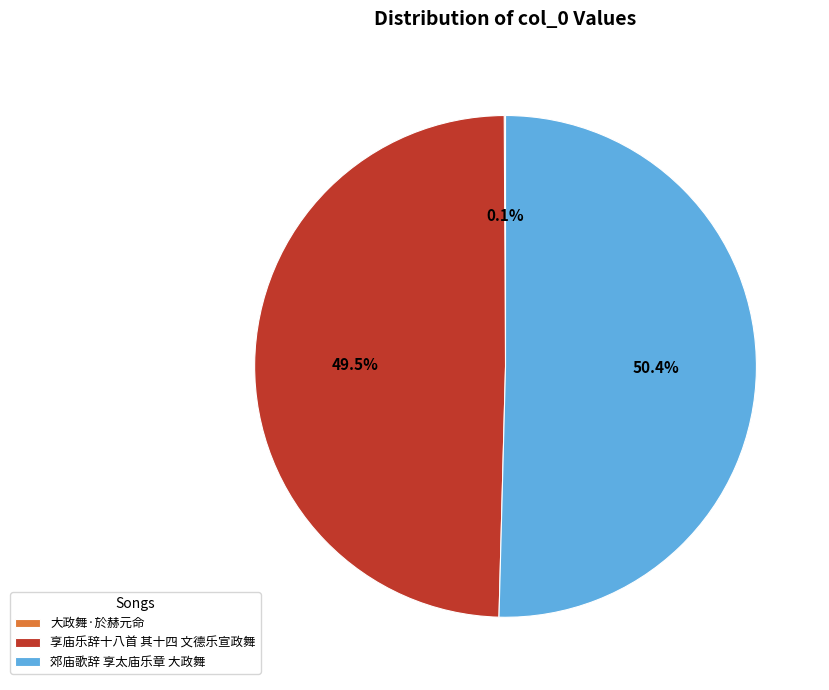

What portion of the pie excludes 享庙乐辞十八首 其十四 文德乐宣政舞?

50.5%